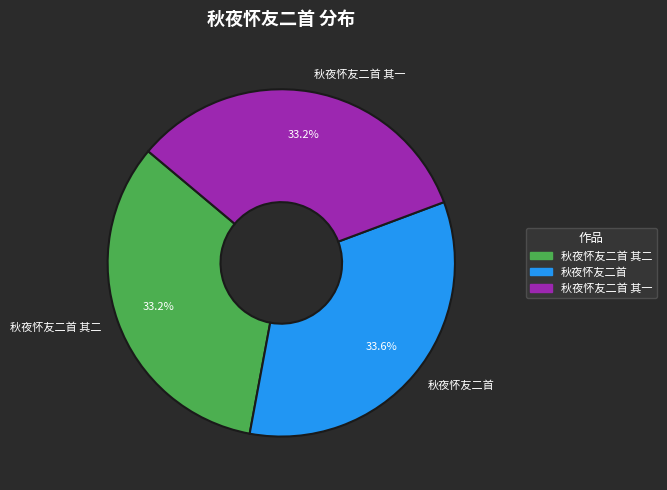

What is the total percentage of 秋夜怀友二首 其二 and 秋夜怀友二首?

66.8%